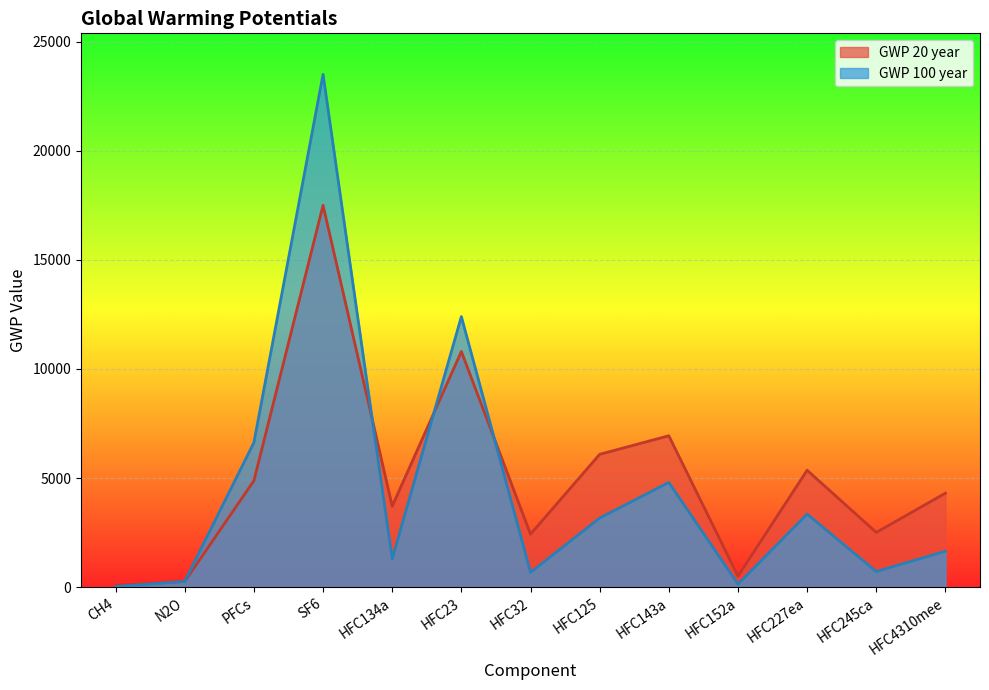

Which series has the largest range (max minus min)?

GWP 100 year